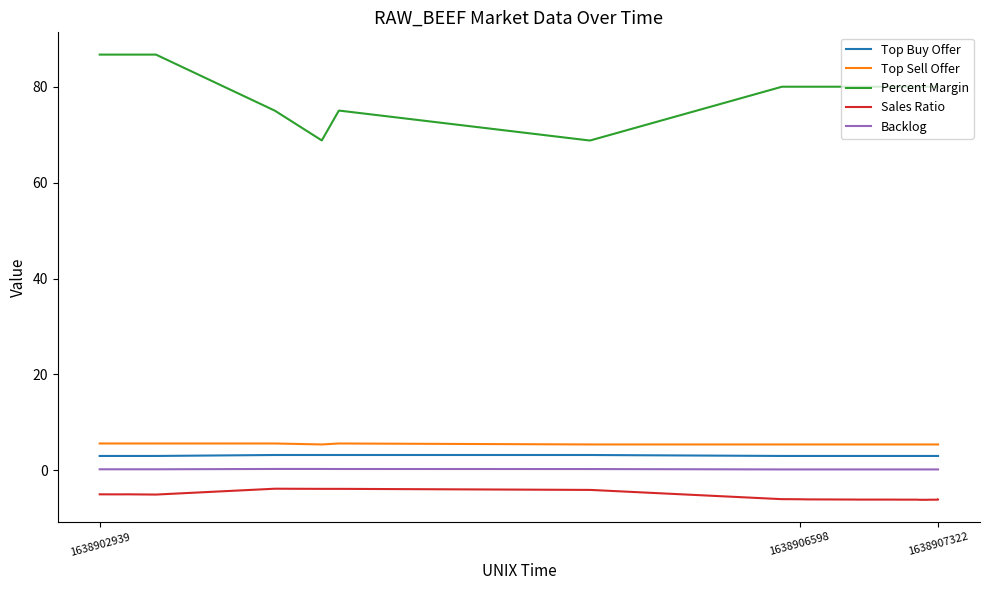

What is the lowest value of the Top Sell Offer series?

5.4